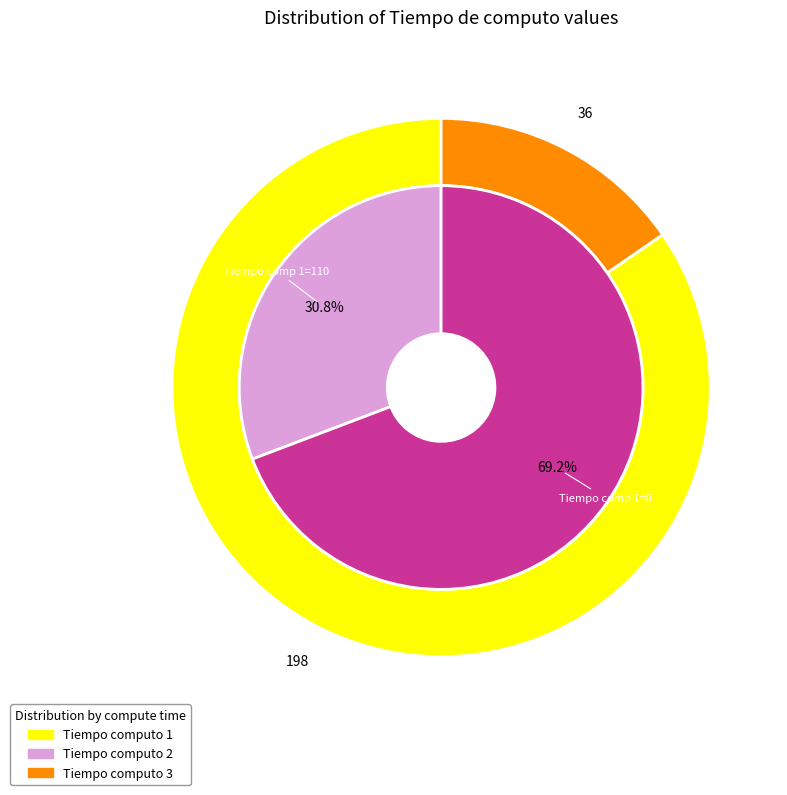

Count the number of slices in the pie.

2